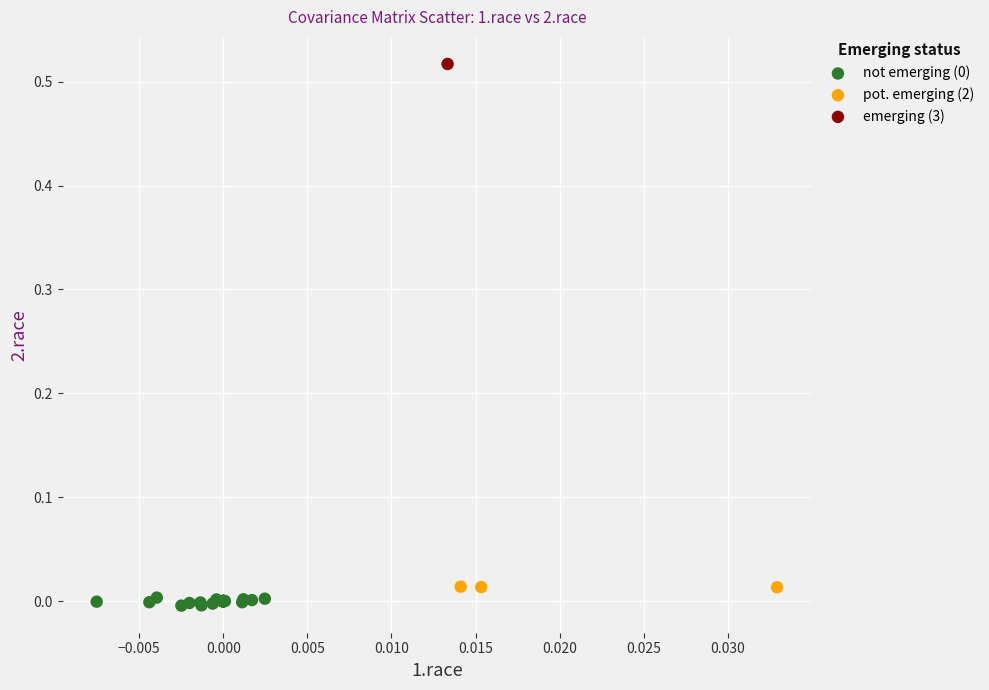

Which series contains the highest Y value?

emerging (3)